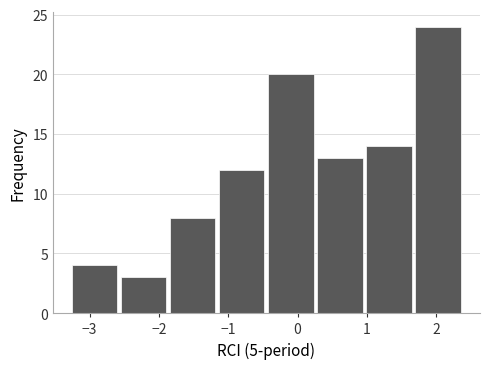

What is the height of the bar covering -0.4 to 0.3 on the x-axis? Neither the bar edges nor the heights are printed on the chart, so give them approximately, as read against the axes.

20